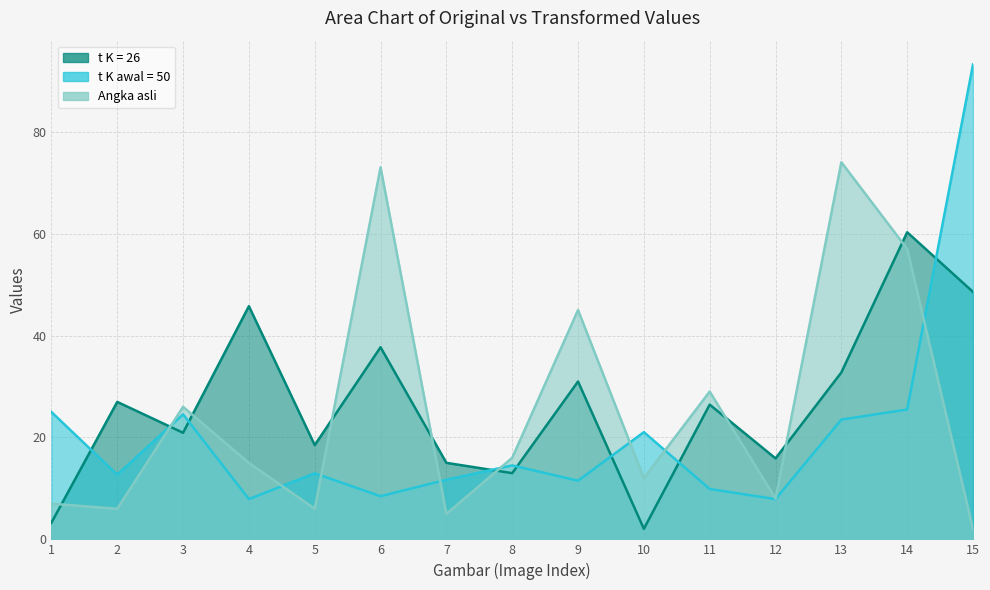

What is the average value of the t K = 26 series?

26.5